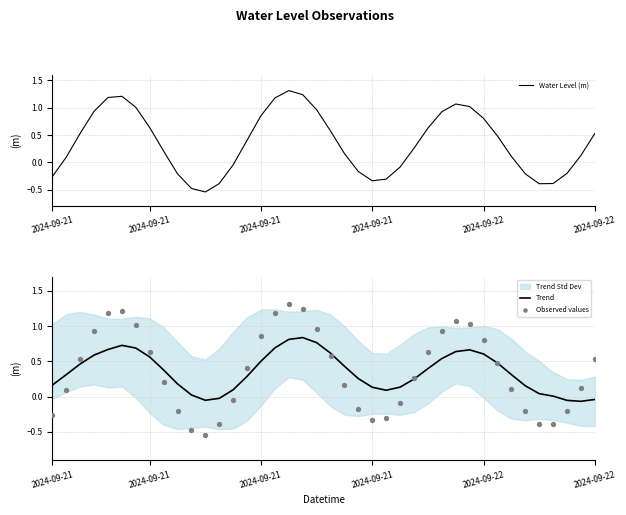

Is the value of Observed values at 13 greater than the value of Trend at 31?

No